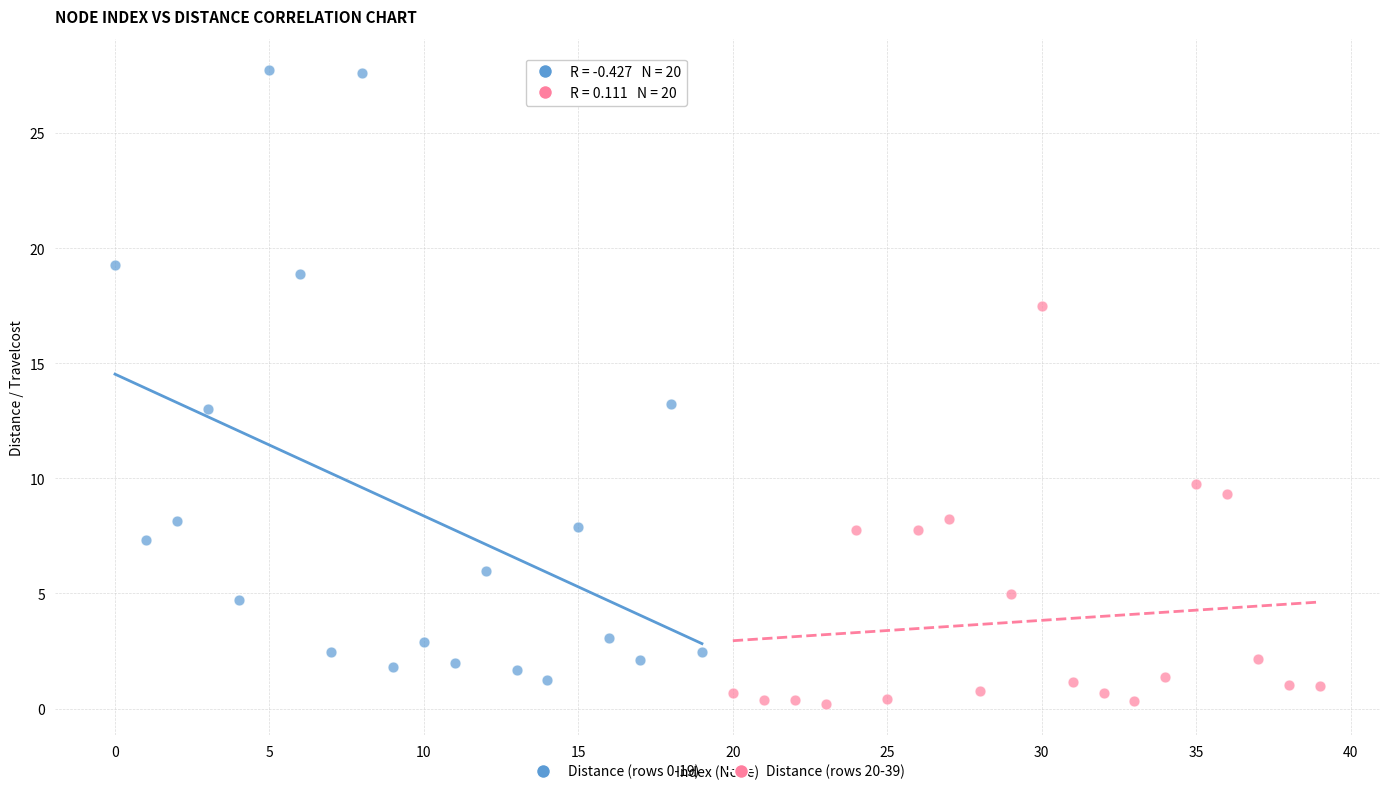

Which series reaches the maximum Y coordinate?

Distance (rows 0-19)